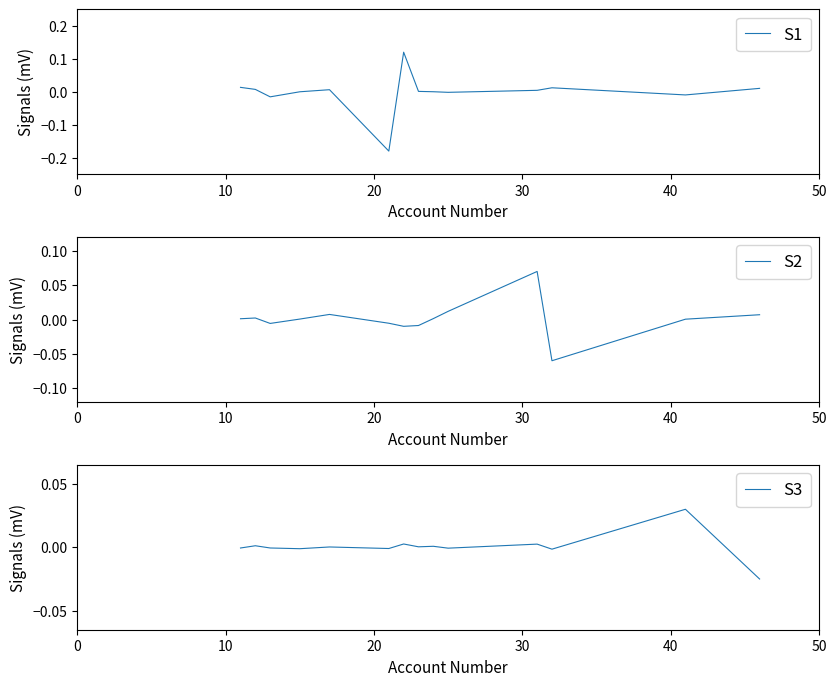

Which series has the largest total across all categories?

S2